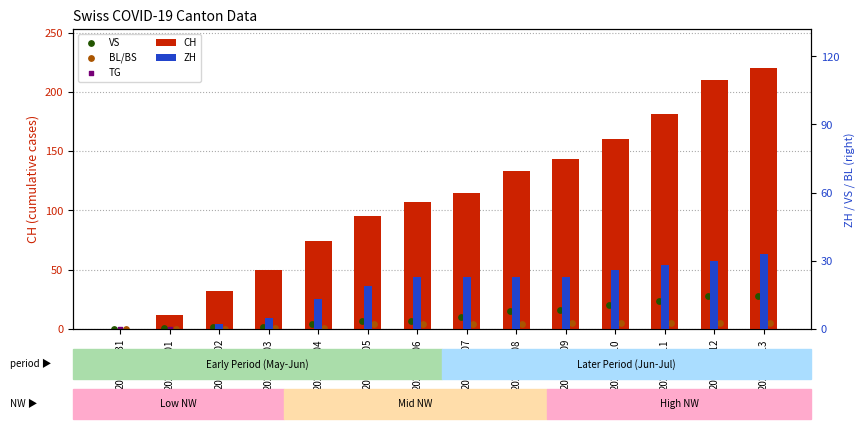

At how many categories does at least one series exceed 71?

10